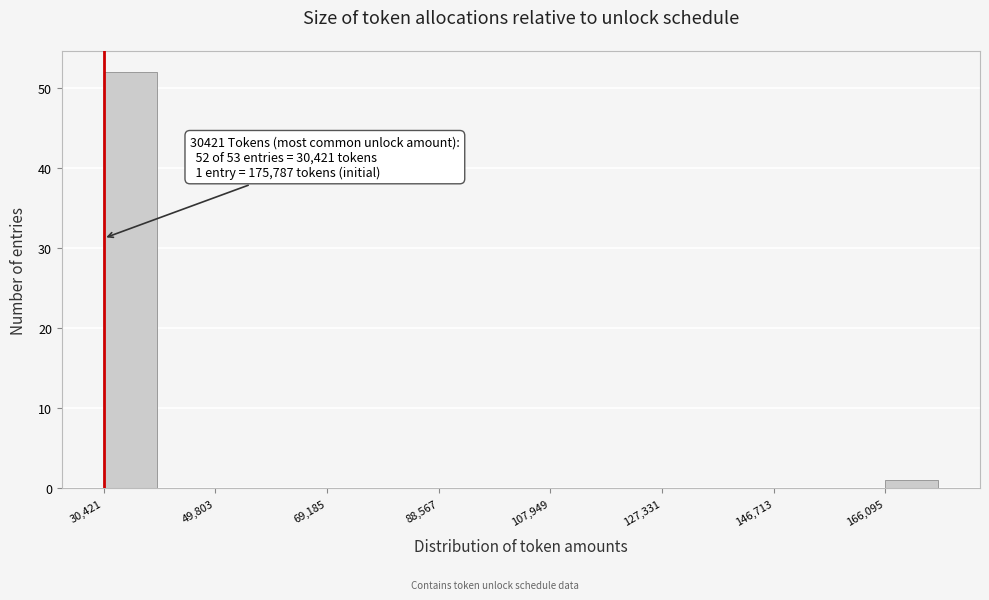

Over which range of the x-axis is the bar tallest?

30000 to 40000